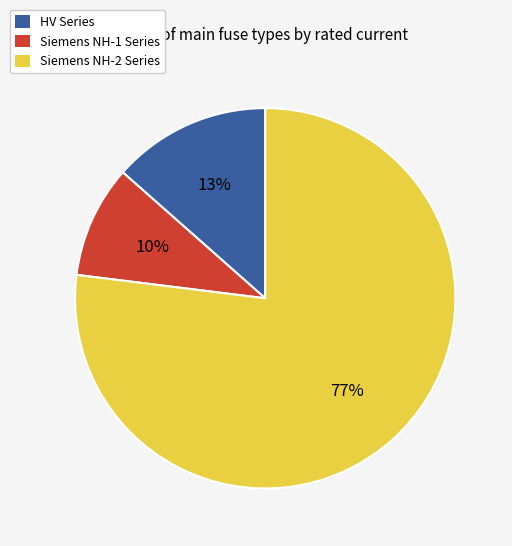

What is the smallest slice in the pie chart?

Siemens NH-1 Series